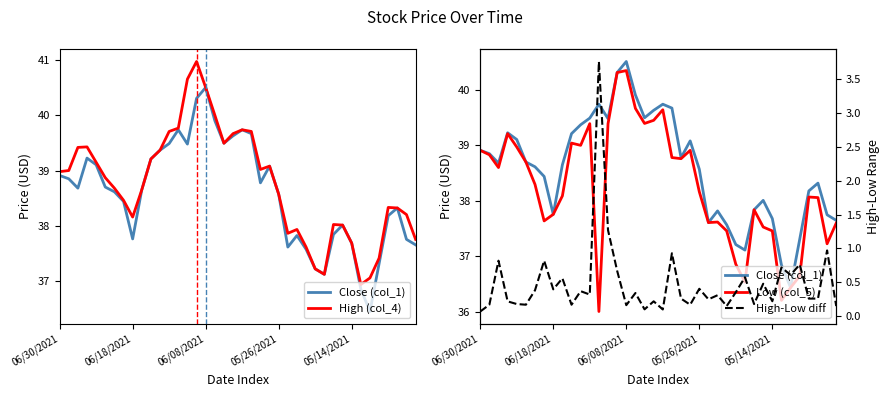

What is the total value across all series at 14?

120.8